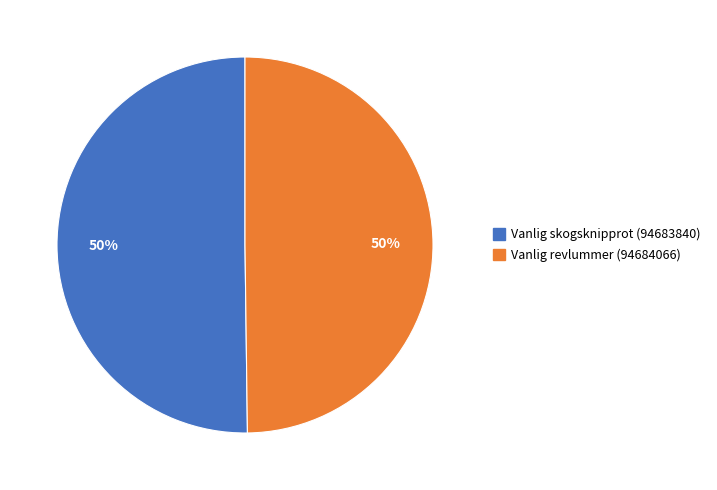

What is the ratio of the value at Vanlig revlummer (94684066) to the value at Vanlig skogsknipprot (94683840)?

1.0